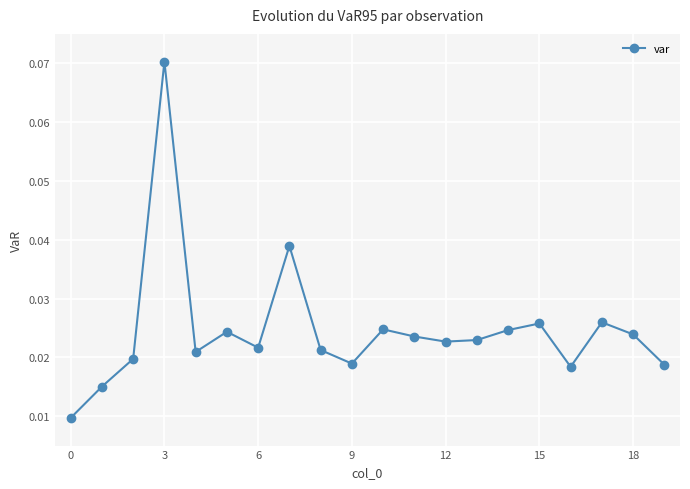

How many lines are shown in the chart?

1